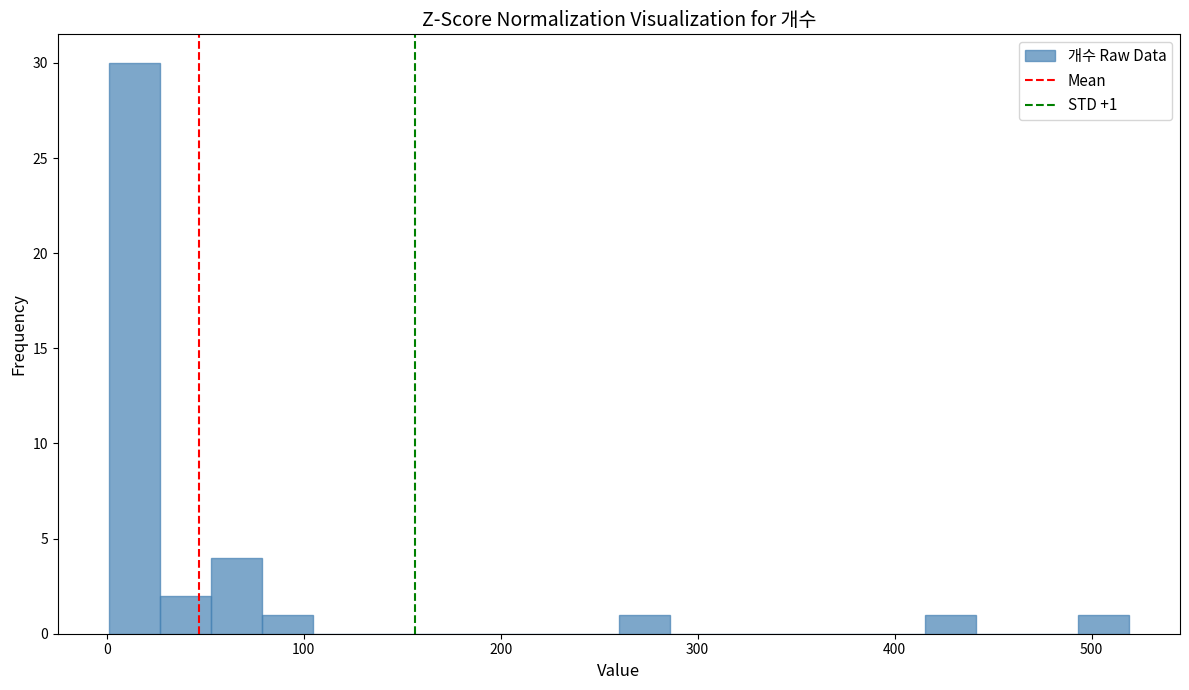

Around what value on the x-axis is the tallest bar? Give the approximate position of its centre, as read against the axis.

10